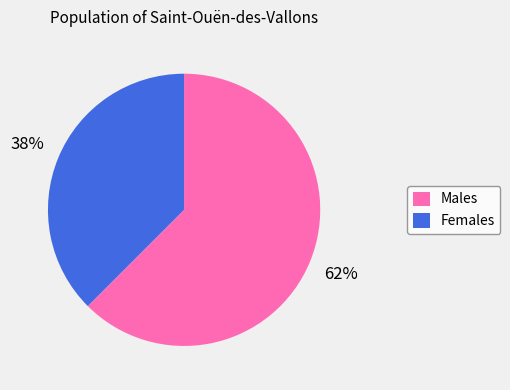

Between Males and Females, which is larger?

Males